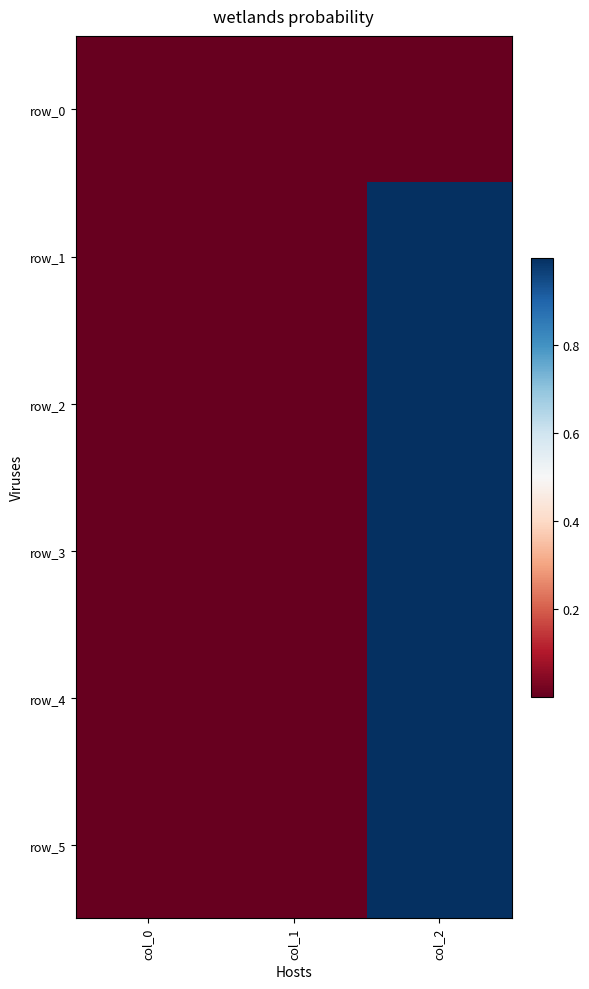

Is it true that row_4 equals 0 at col_2?

False